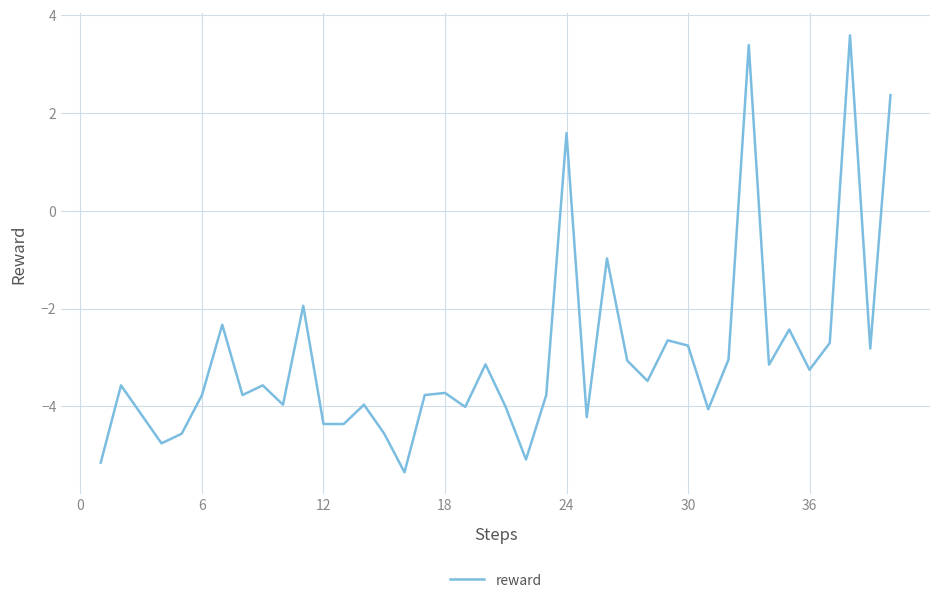

What is the greatest value displayed?

3.6